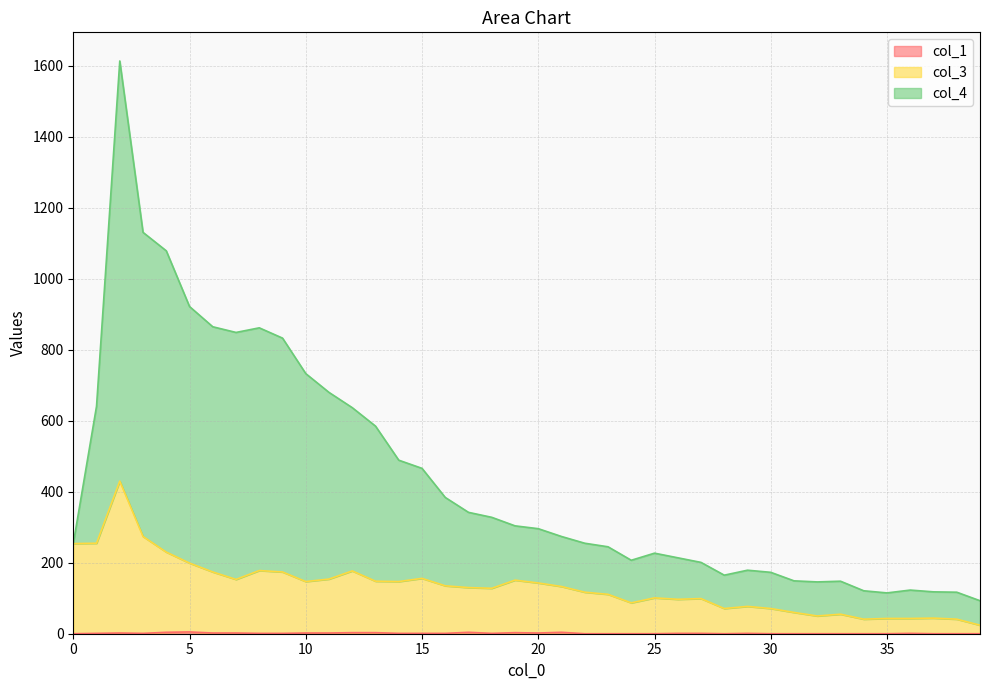

What is the spread (max minus min) of values at 18?

327